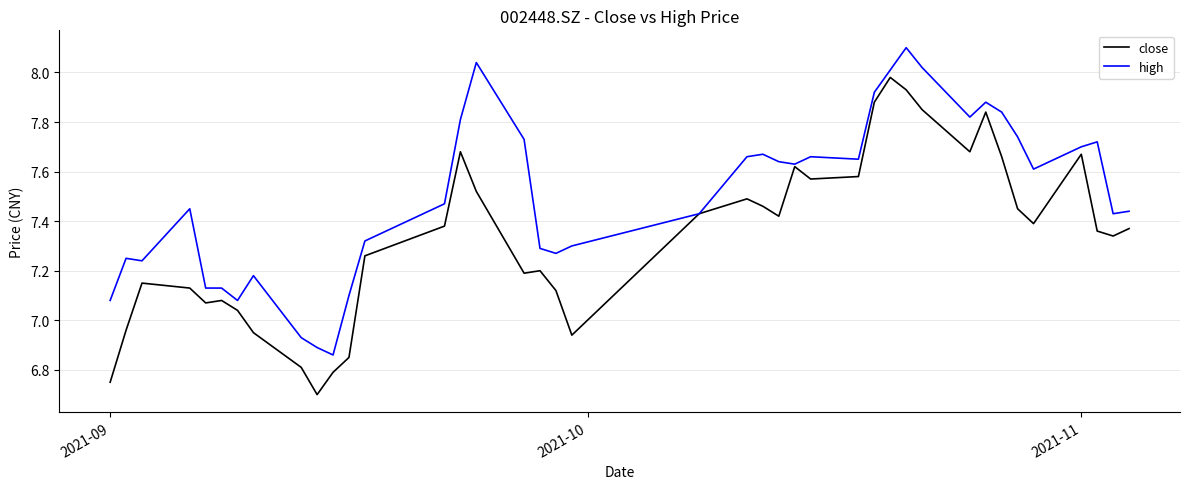

What is the maximum value for high?

8.1